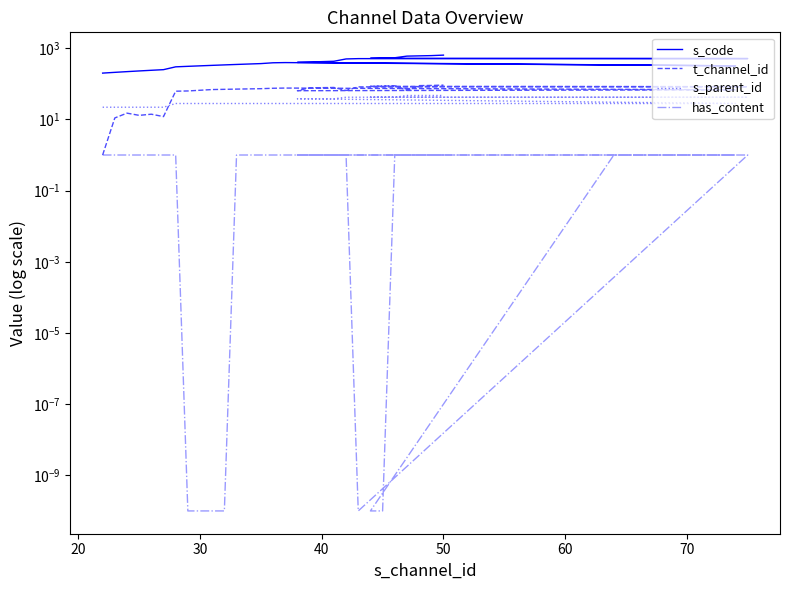

What is the minimum value for s_code?

200.0